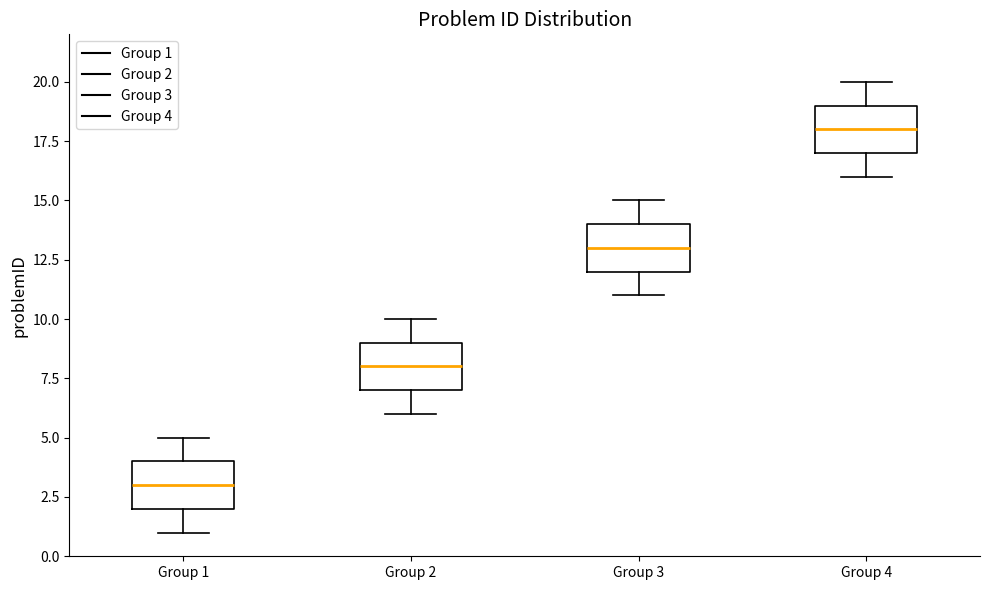

Reading left to right, read every box against the y-axis: the position of its median line, the range the box covers, and the ends of its whiskers. The values are not printed on the chart, so give them approximately, as read against the axis.

Group 1: median 3, box 2 to 4, whiskers 1 to 5
Group 2: median 8, box 7 to 9, whiskers 6 to 10
Group 3: median 13, box 12 to 14, whiskers 11 to 15
Group 4: median 18, box 17 to 19, whiskers 16 to 20